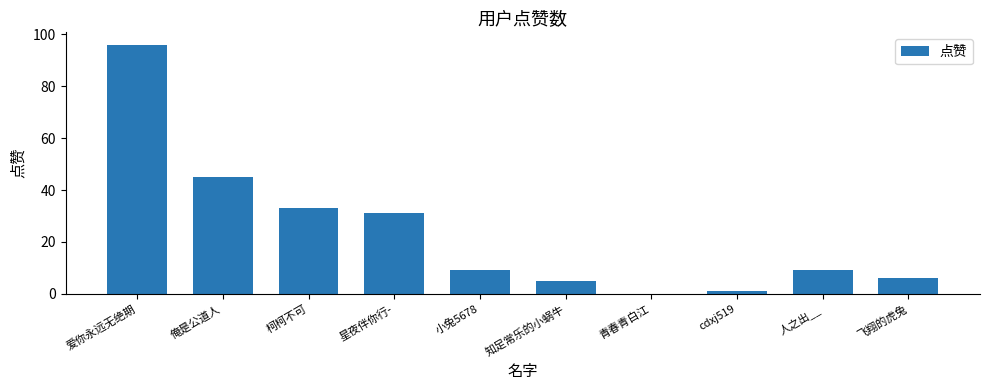

True or false: the data shows 45 at 俺是公道人.

True